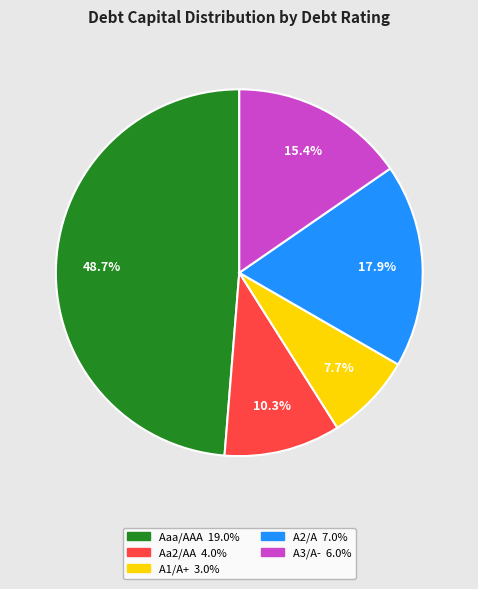

To the nearest percent, what is the average slice percentage?

20%